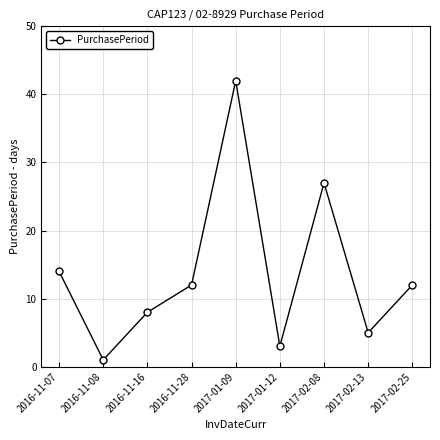

What is the average value?

14